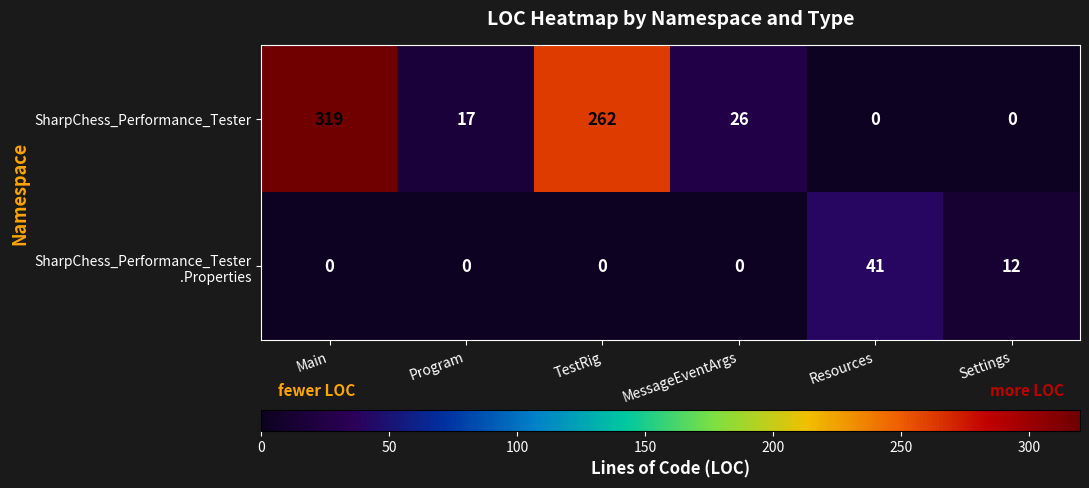

What is the sum of all SharpChess_Performance_Tester values?

624